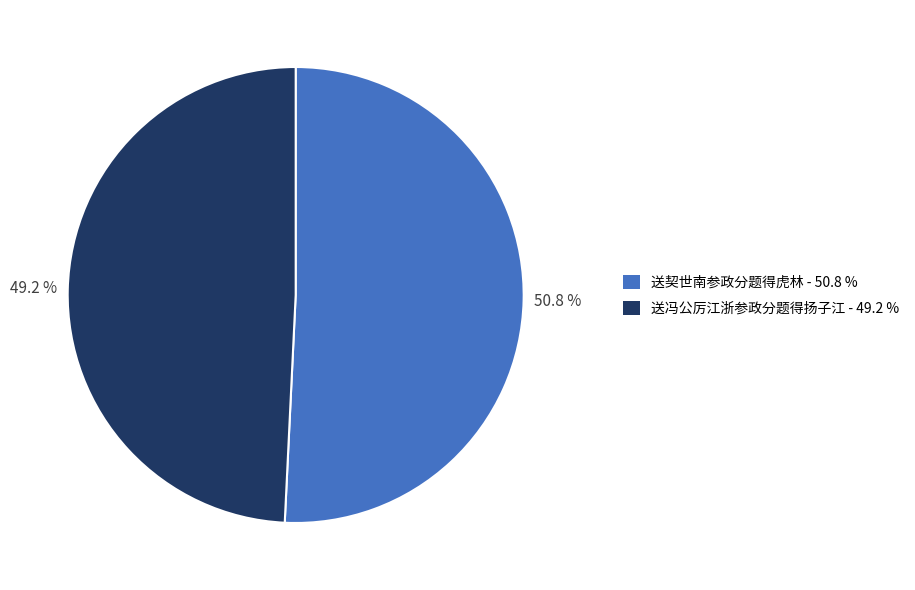

To the nearest percent, what portion does 送契世南参政分题得虎林 represent?

51%